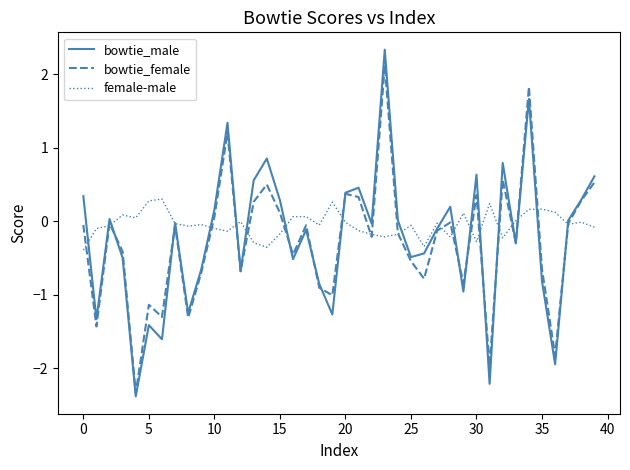

What is the minimum value for bowtie_female?

-2.3